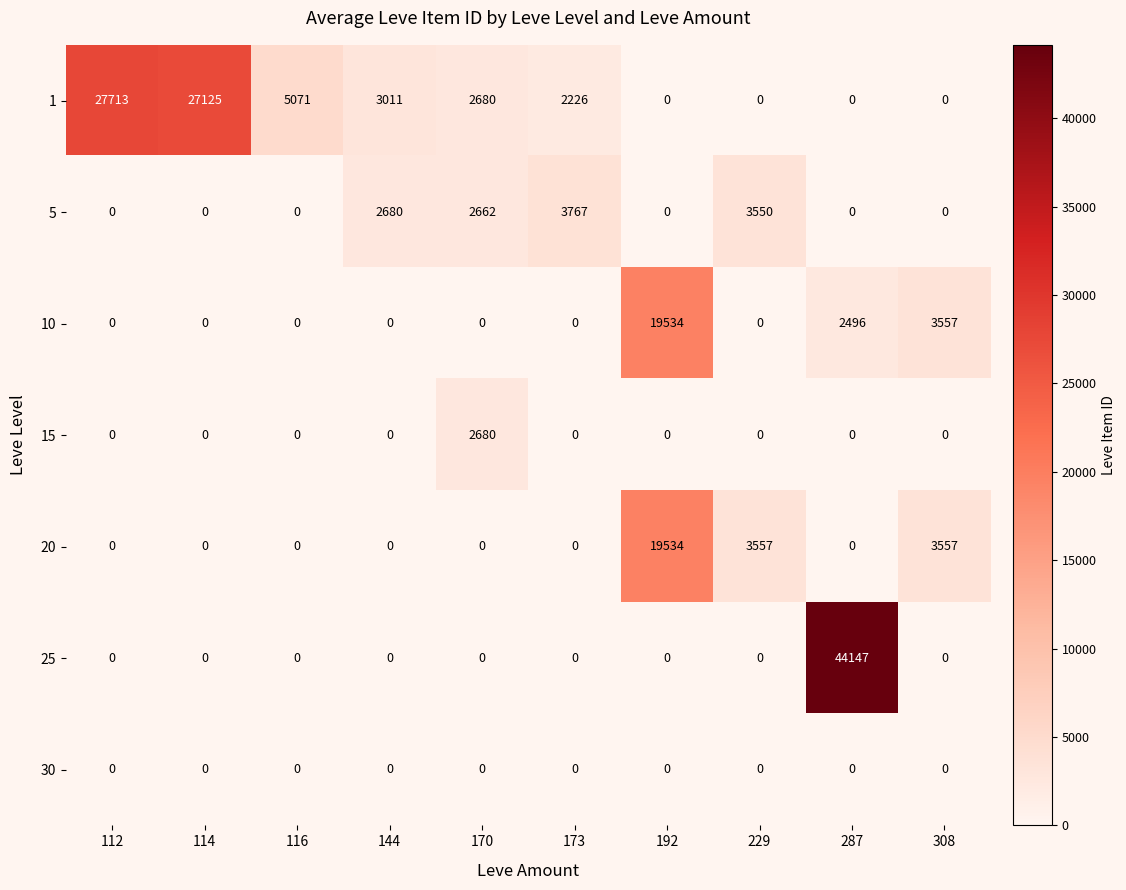

What is the difference between the highest and lowest values at 112?

27713